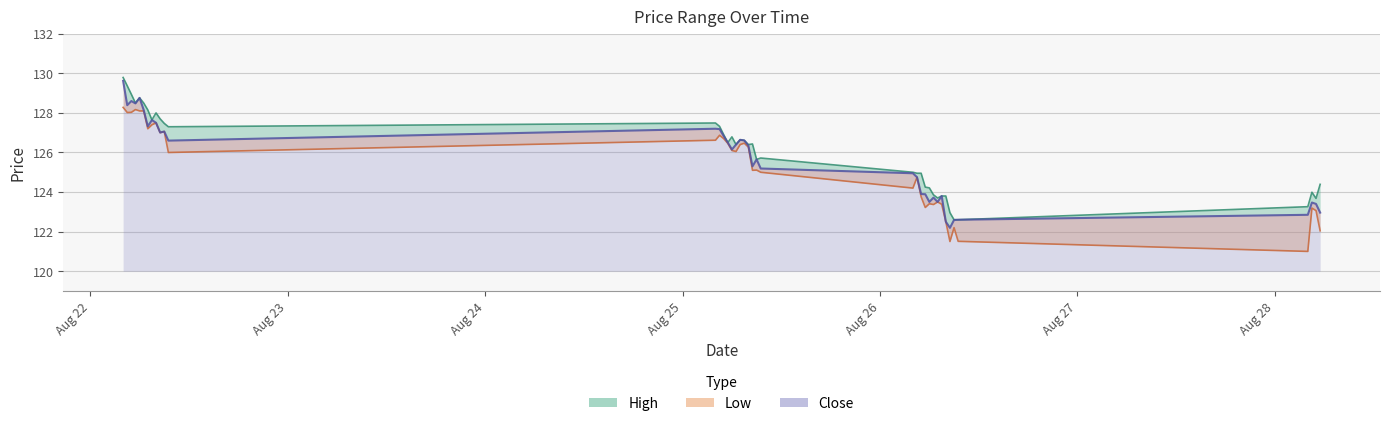

What position from the right is 2025-08-26 05:00?

14